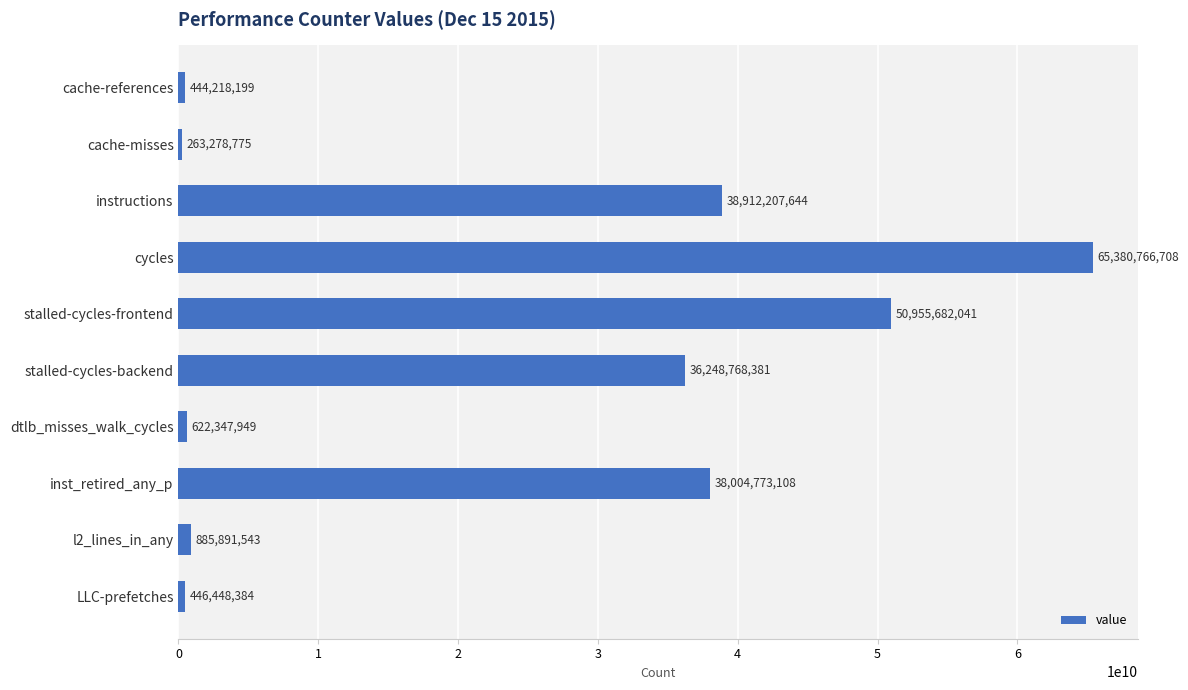

What is the greatest value displayed?

65380766708